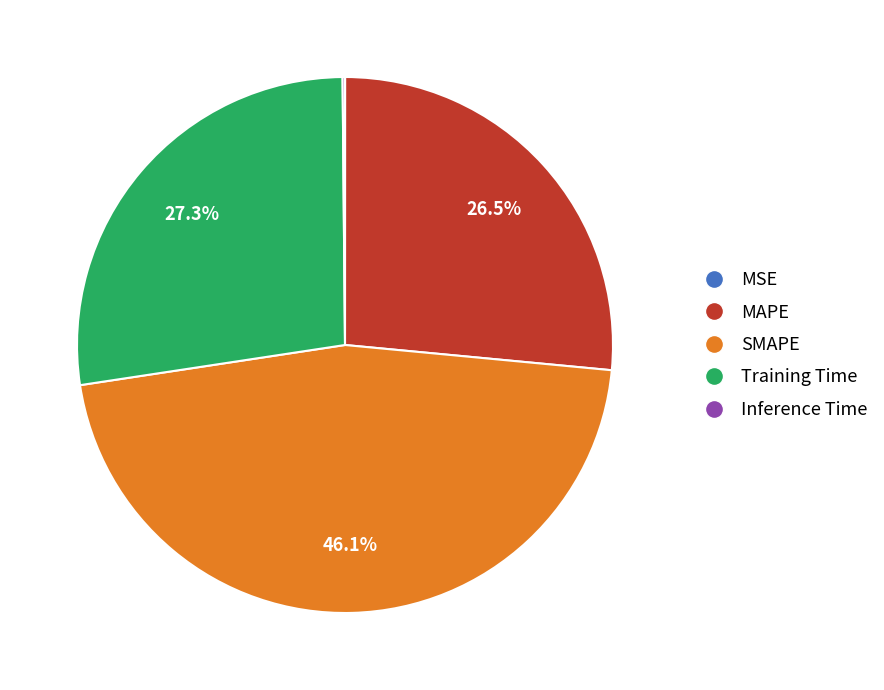

Is the sum of Training Time and SMAPE greater than half?

Yes